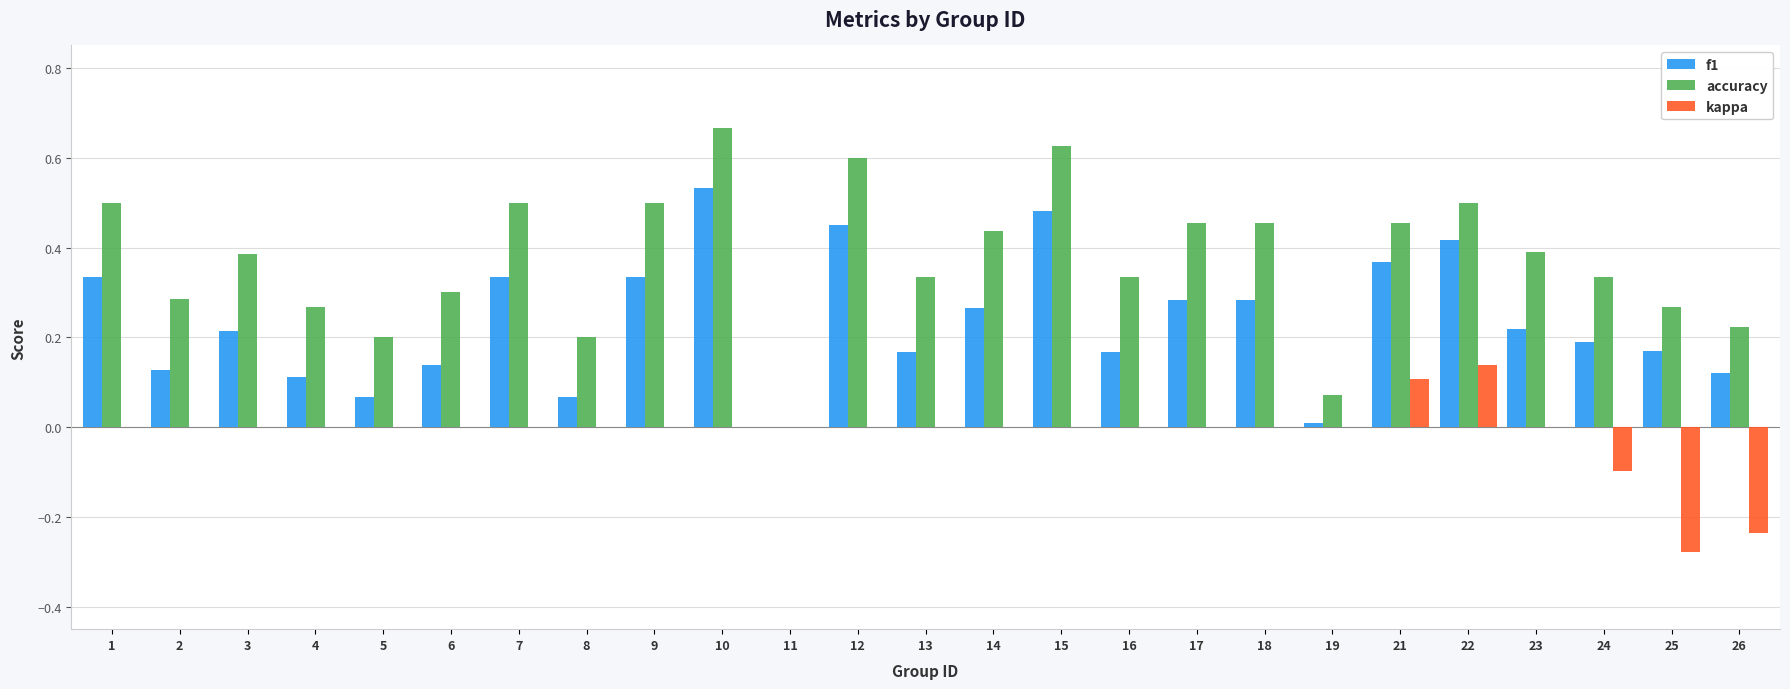

What is the sum of the accuracy values at 22 and 10?

1.2